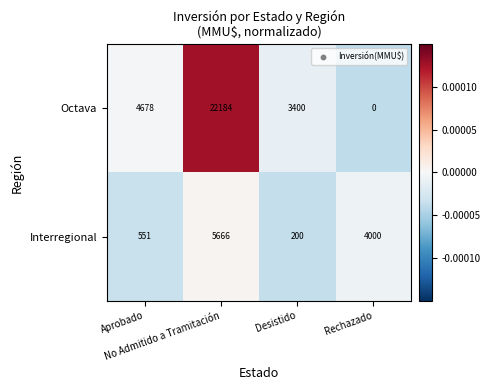

How many values in the Interregional series are below 4000?

2